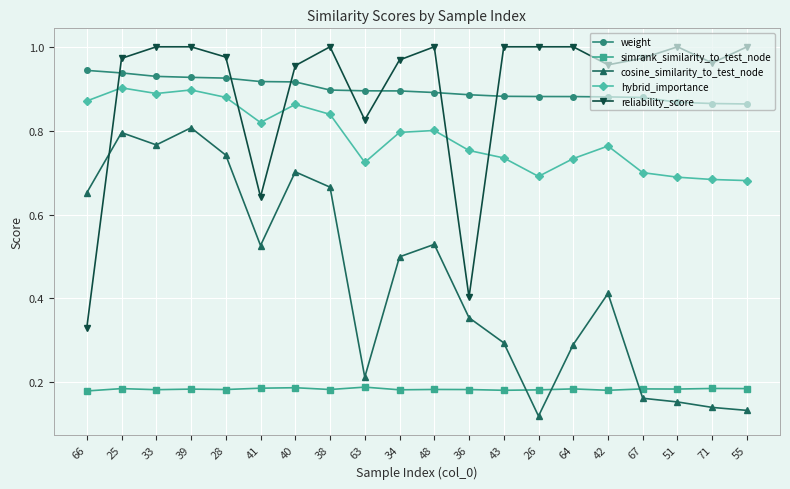

What is the sum of all cosine_similarity_to_test_node values?

9.0